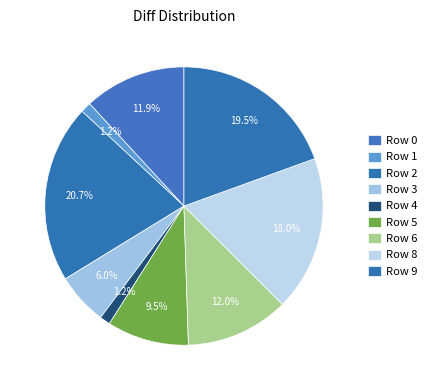

Count the number of slices in the pie.

9